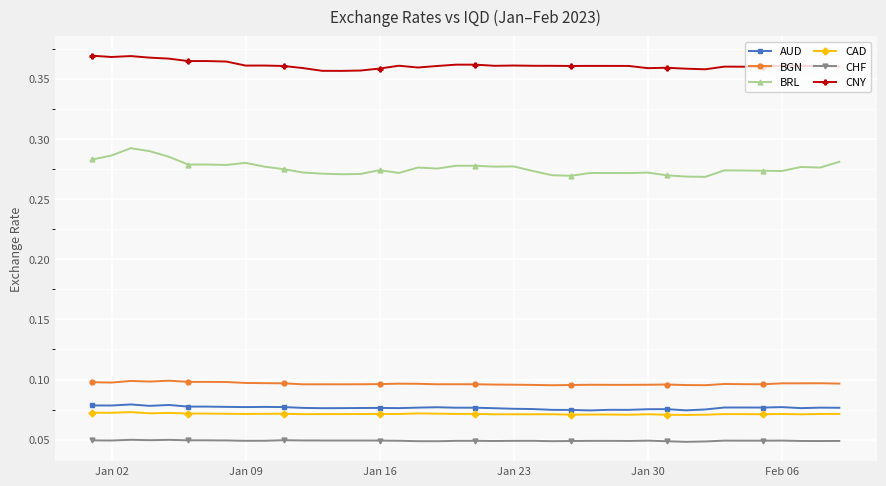

Which series has the widest spread of values?

BRL